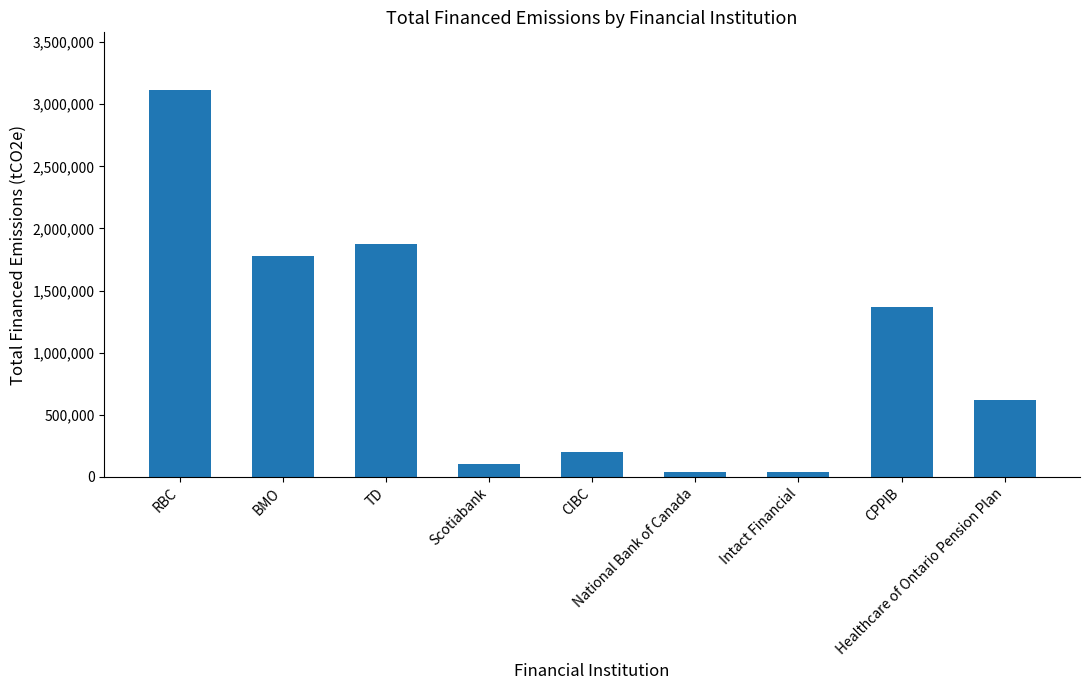

What is the label of the 6th bar from the left?

National Bank of Canada